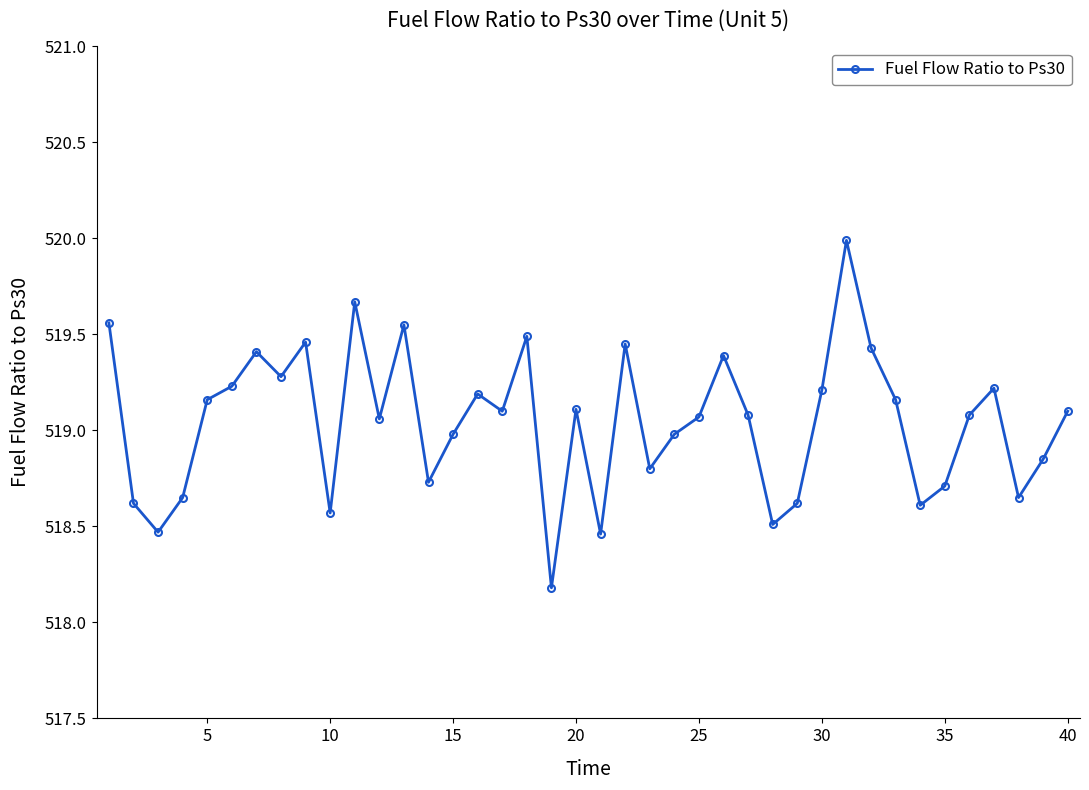

What is the sum of all values?

20761.8